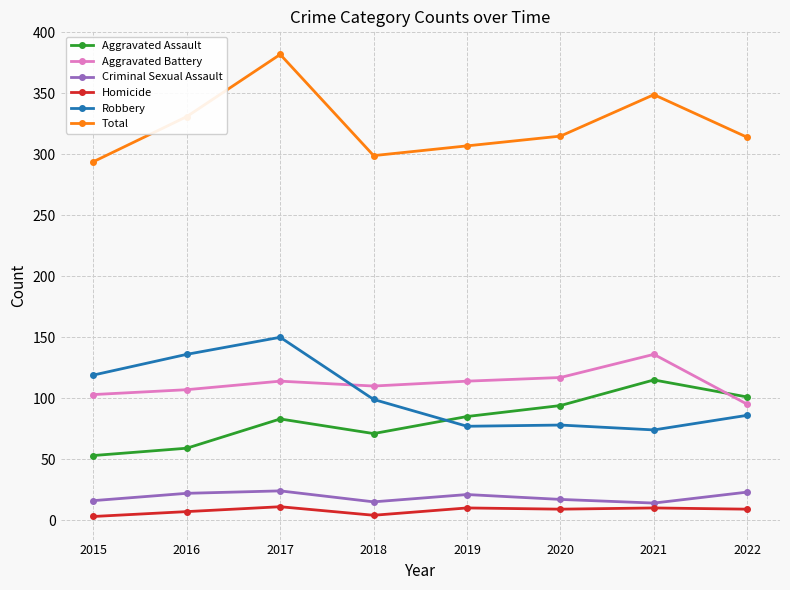

True or false: Aggravated Assault has a value of 85 at 2019.

True